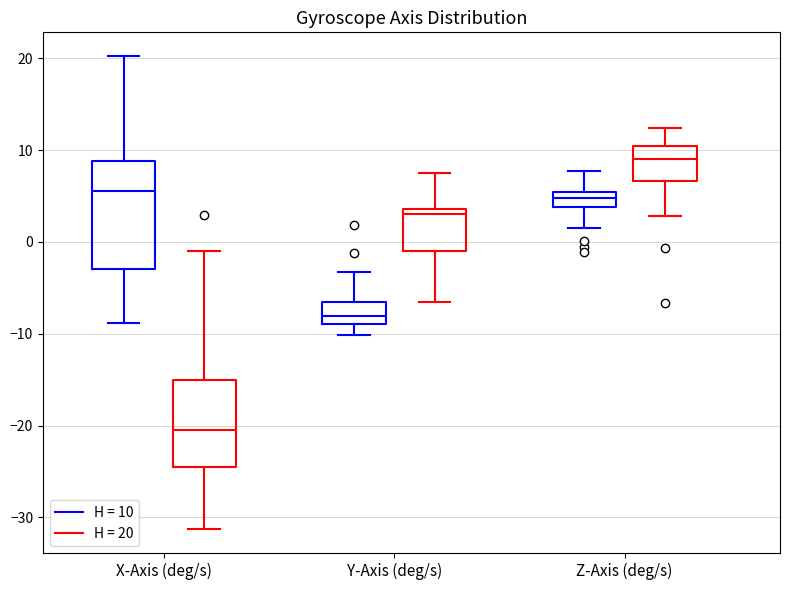

Reading left to right, transcribe this box plot: for each box, give where its median line is, the range the box spans, and where its two whiskers end, as read against the y-axis. The values are not printed on the chart, so give them approximately, as read against the axis.

X-Axis (deg/s) (H = 10): median 6, box -3 to 9, whiskers -9 to 20
X-Axis (deg/s) (H = 20): median -21, box -25 to -15, whiskers -31 to -1
Y-Axis (deg/s) (H = 10): median -8, box -9 to -7, whiskers -10 to -3
Y-Axis (deg/s) (H = 20): median 3, box -1 to 4, whiskers -7 to 8
Z-Axis (deg/s) (H = 10): median 5 (inside the box), box 4 to 5, whiskers 2 to 8
Z-Axis (deg/s) (H = 20): median 9, box 7 to 11, whiskers 3 to 12